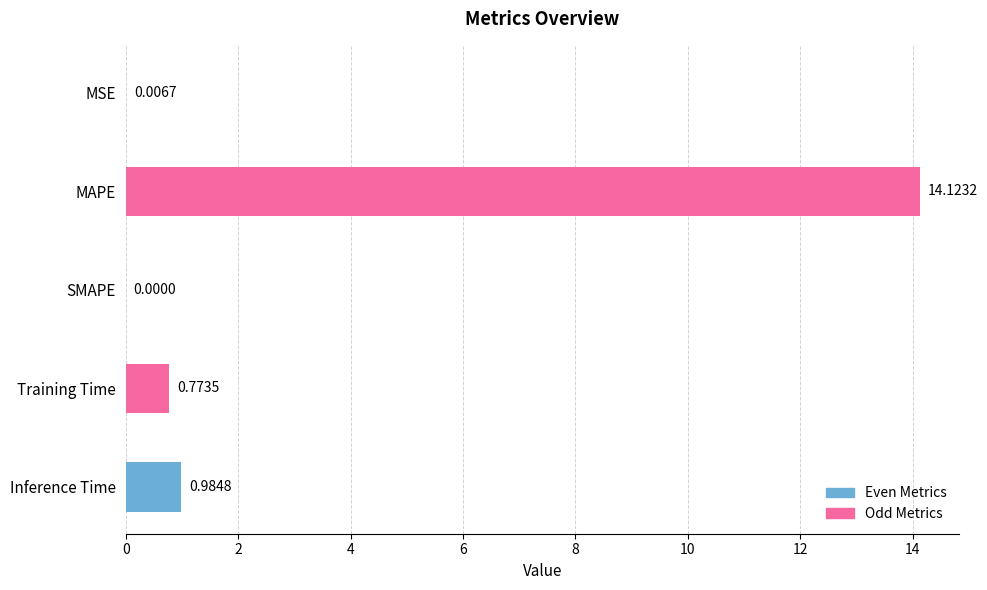

What is the sum of all values?

15.9